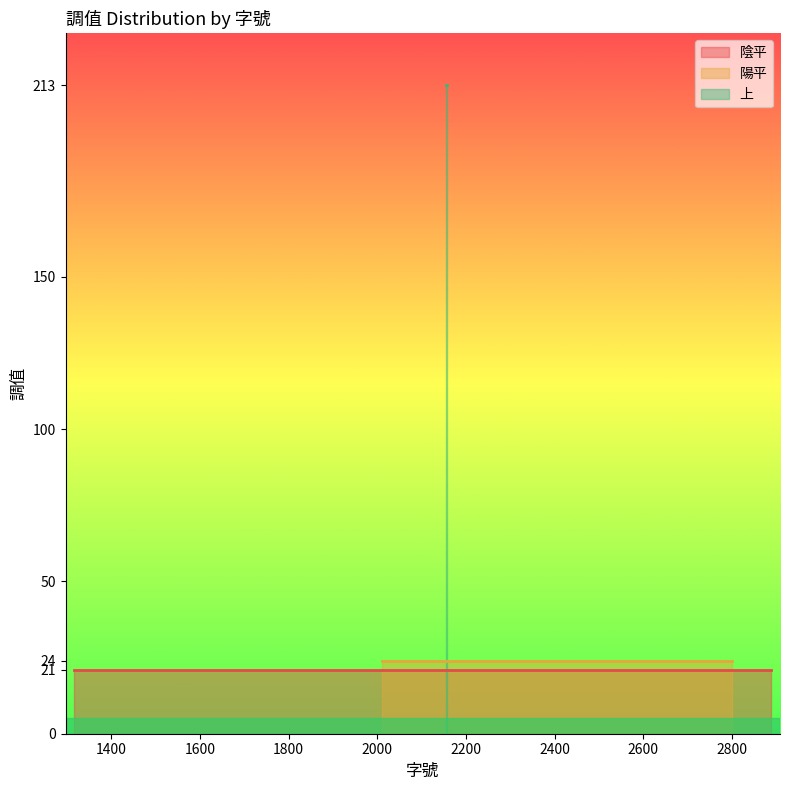

Is it true that 上 (213) equals 213 at 2152?

True